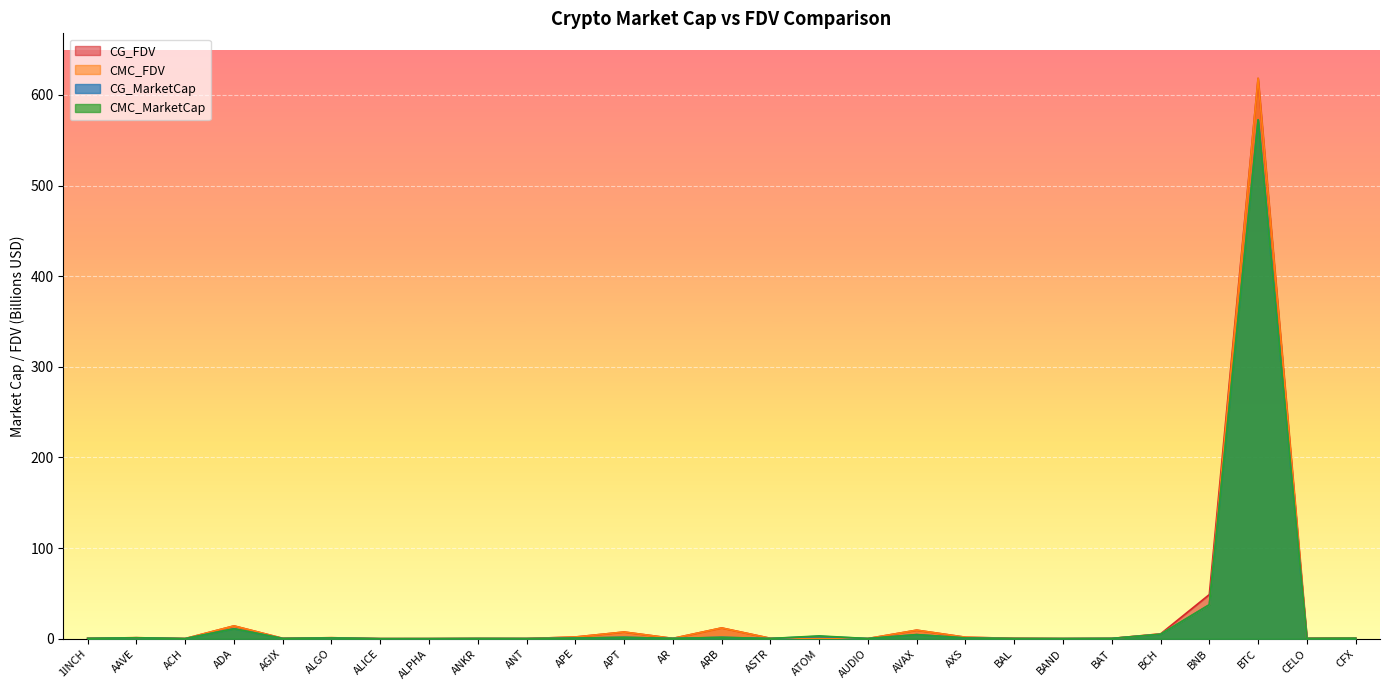

How many interior local peaks does the CG_MarketCap series have?

9